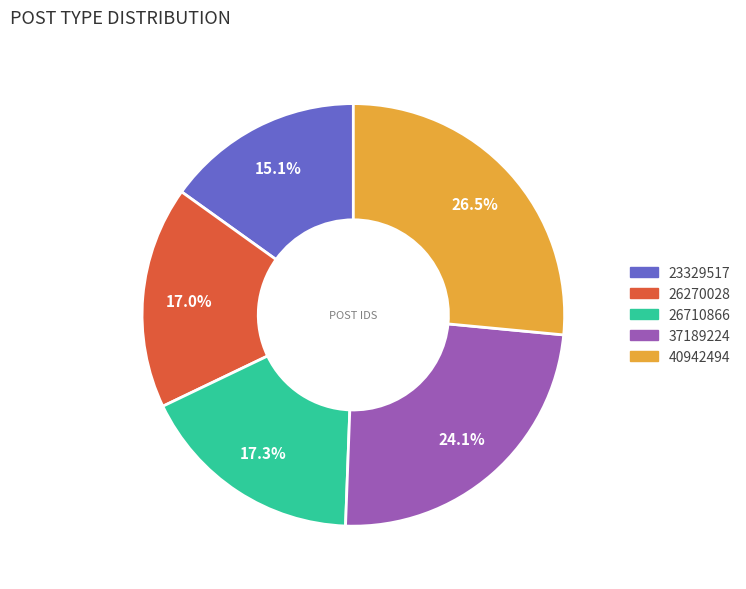

True or false: 23329517 accounts for 15% of the total.

True